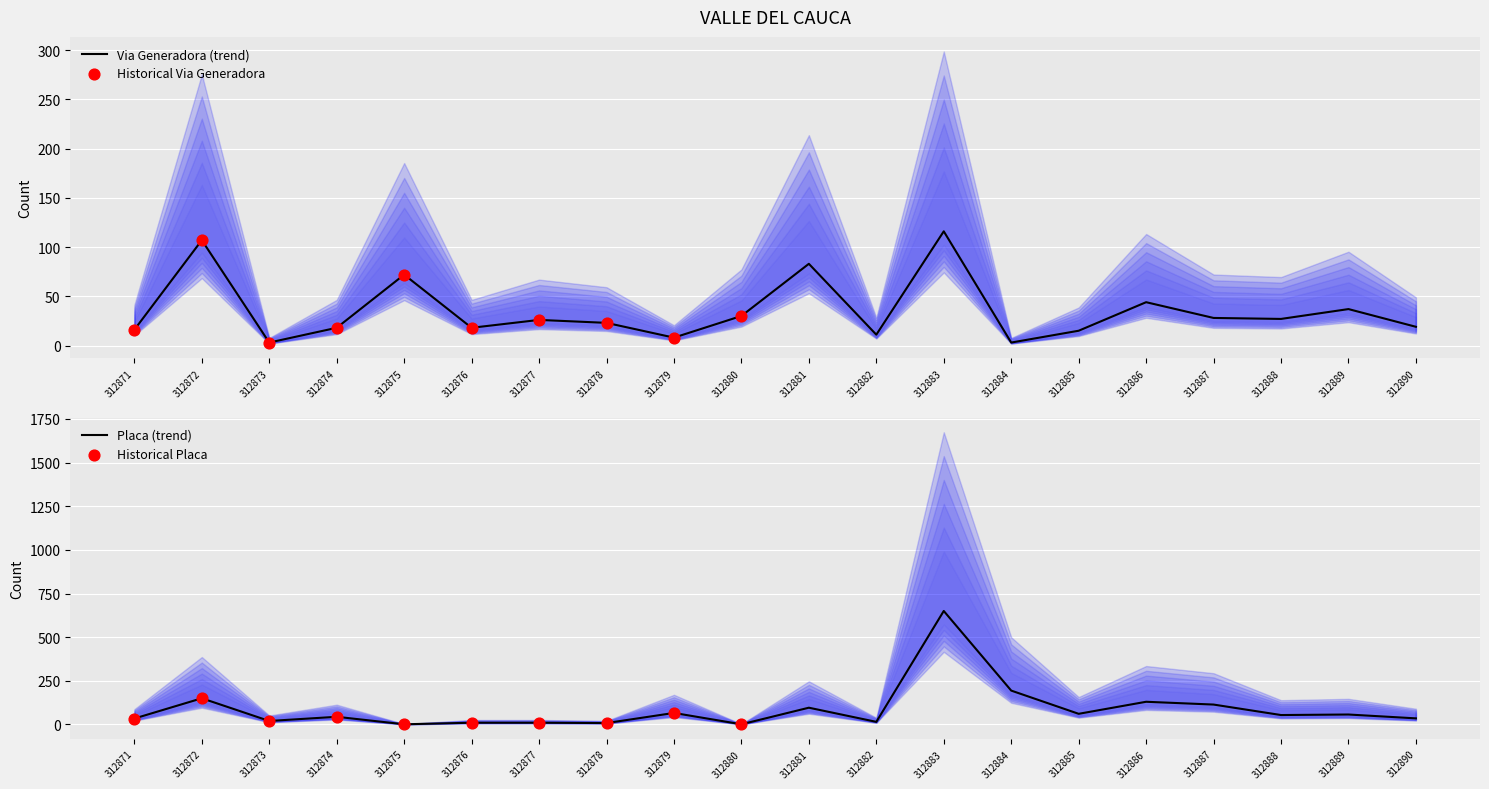

Which series reaches the maximum Y coordinate?

NUMERO_PLACA